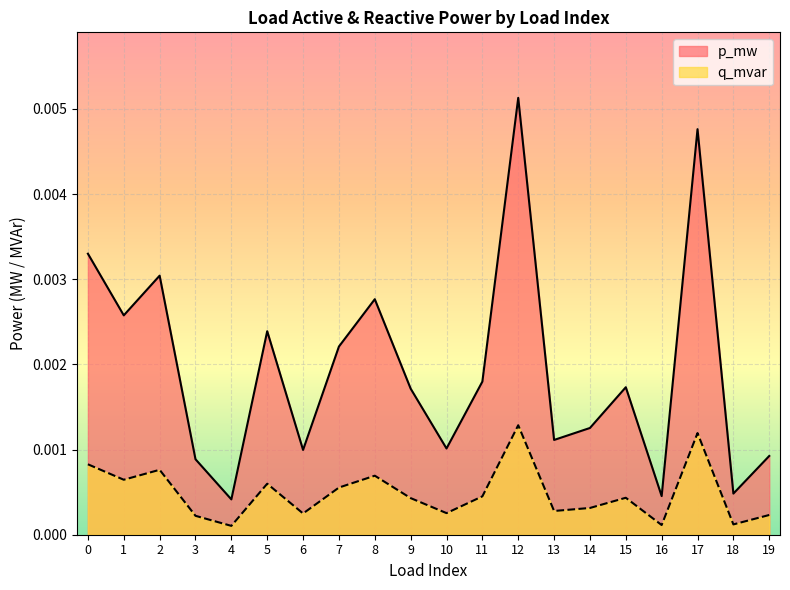

What are all the series names shown in the legend?

p_mw, q_mvar